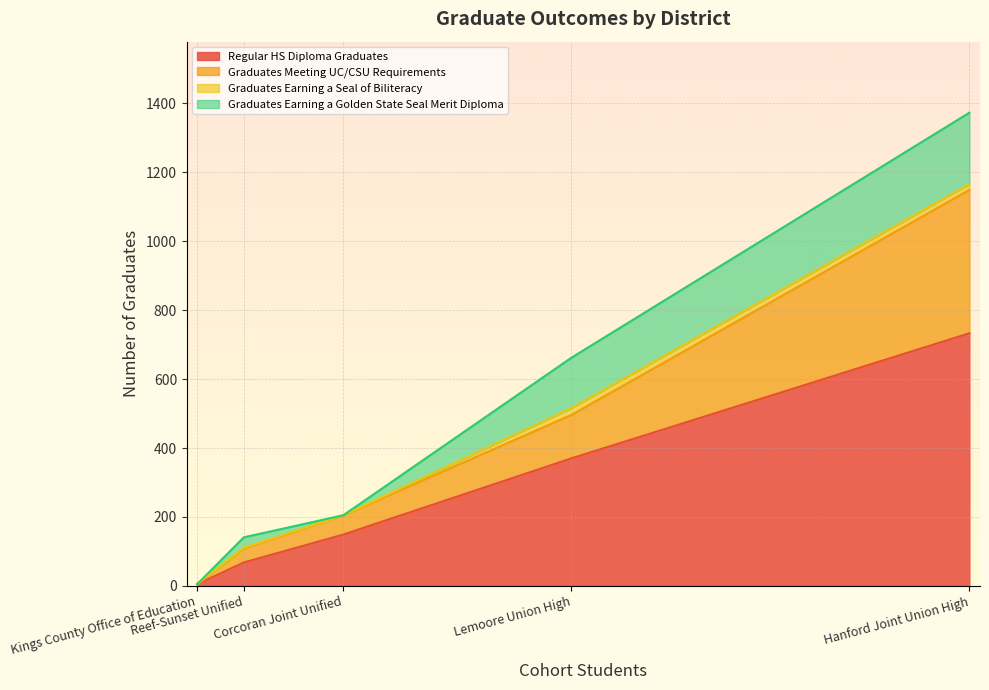

What is the maximum value for Regular HS Diploma Graduates?

733